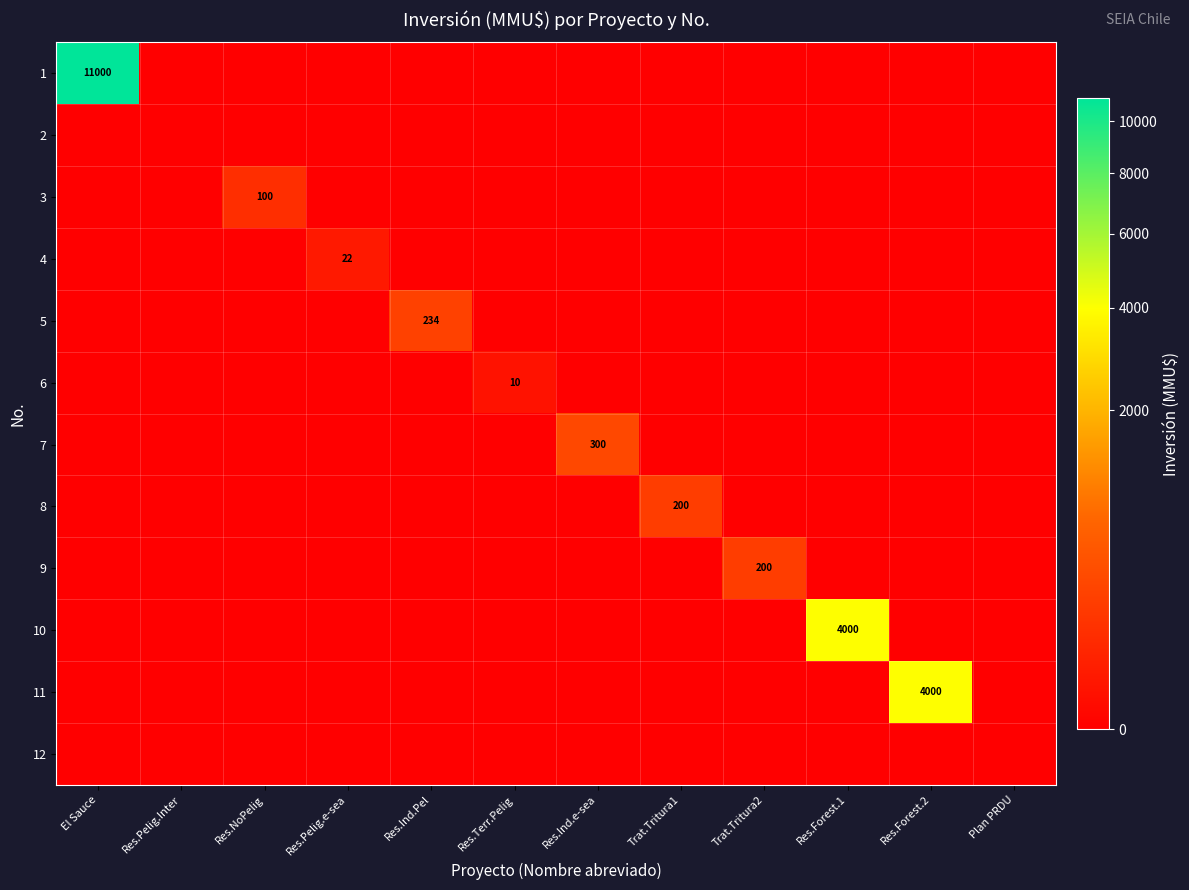

The 7 series shows 300 at Res.Ind.e-sea. True or false?

True